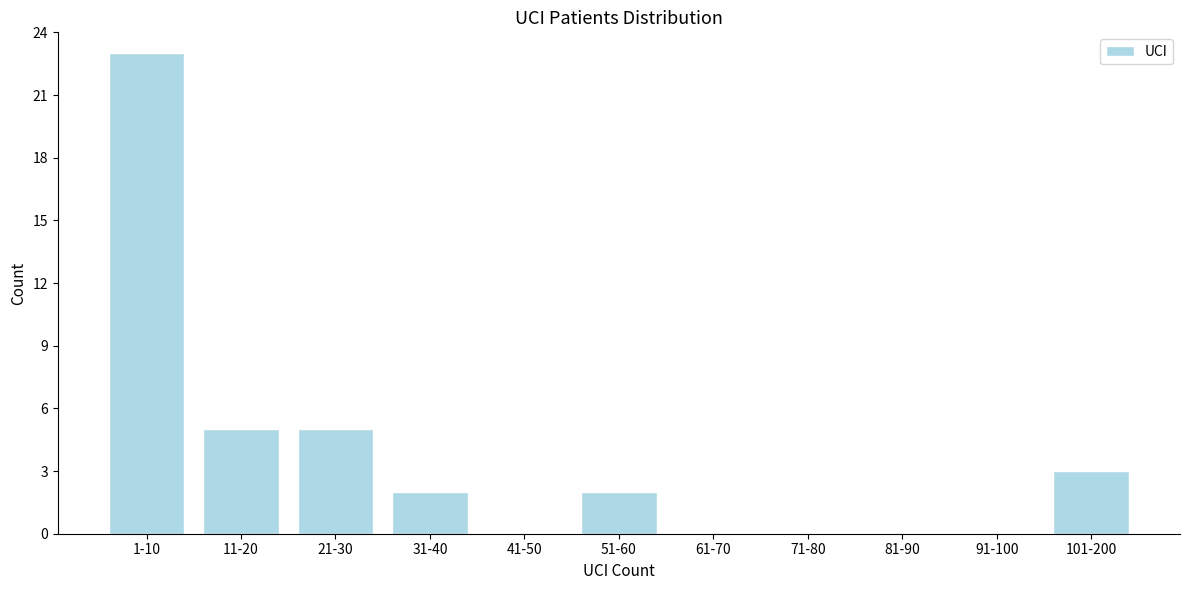

Reading right to left, extract all data points from this chart.

101-200=3	91-100=0	81-90=0	71-80=0	61-70=0	51-60=2	41-50=0	31-40=2	21-30=5	11-20=5	1-10=23